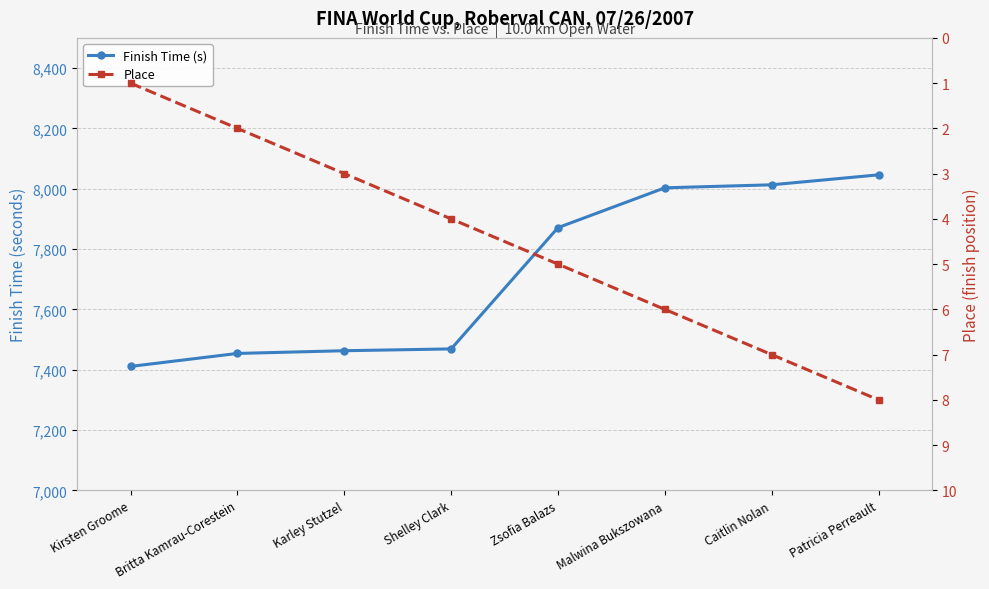

Reading left to right, what are all the values shown in this chart?

Finish Time (s): 7411	7454	7463	7469	7871	8003	8013	8046
Place: 1	2	3	4	5	6	7	8